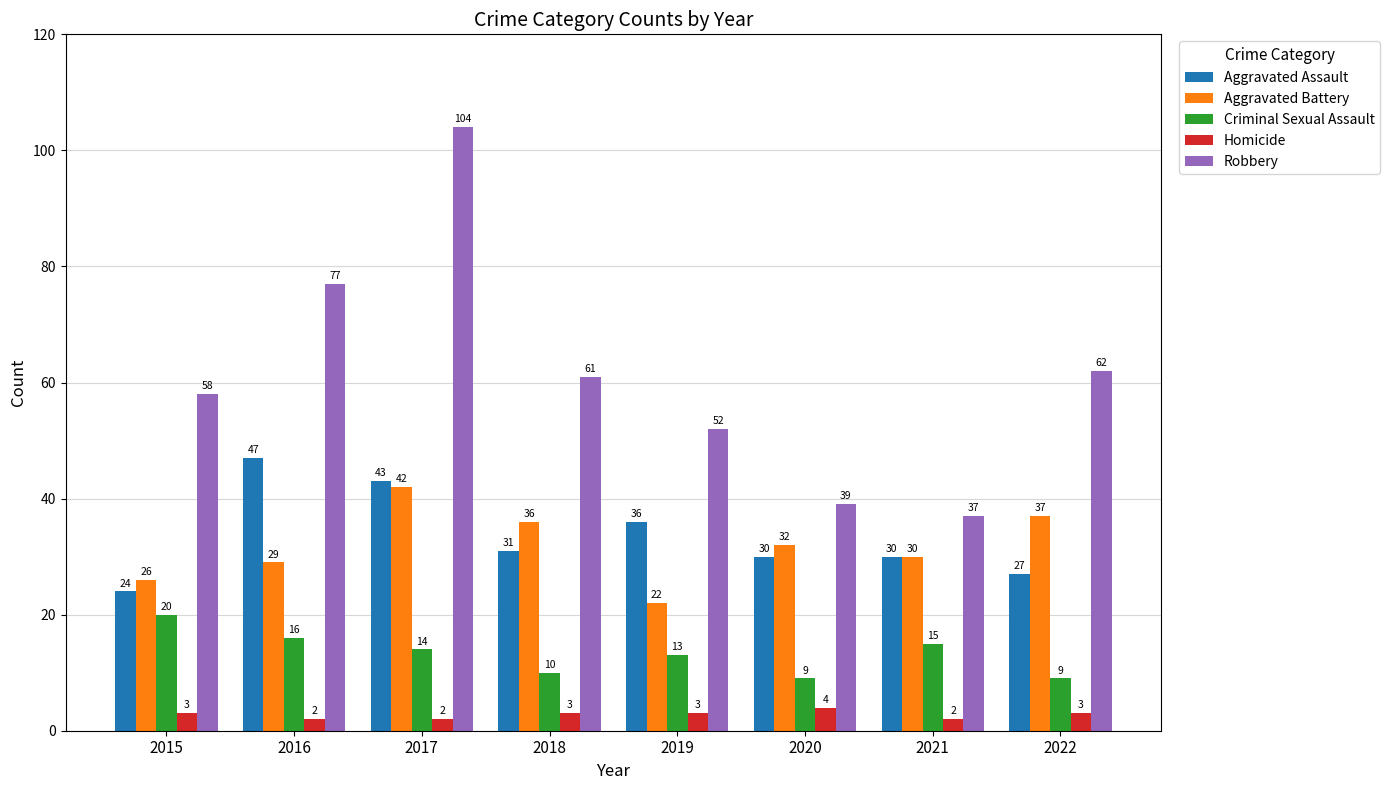

At which label is Robbery closest to 70?

2016